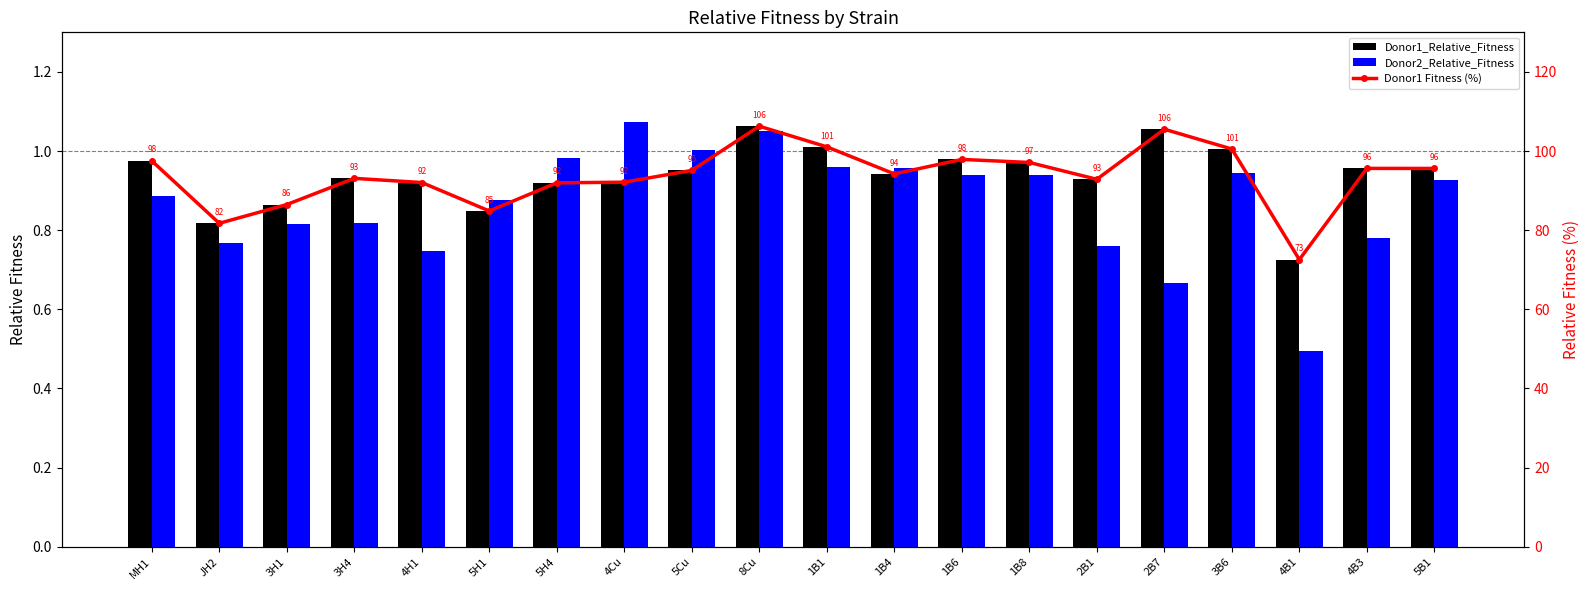

True or false: Donor1_Relative_Fitness has a value of 0.9 at 1B4.

True